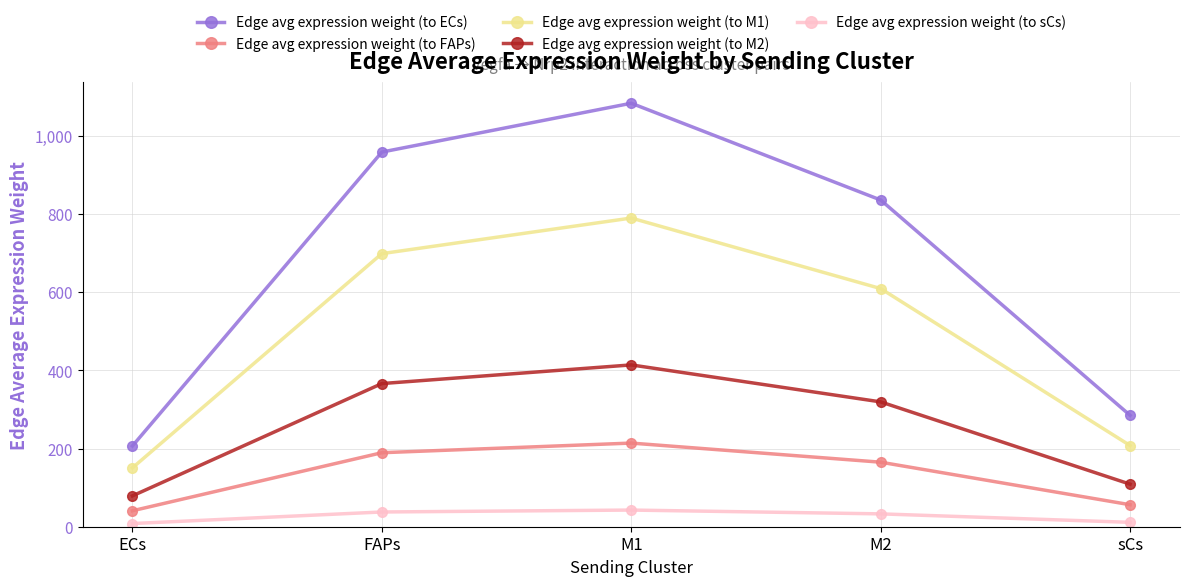

What is the label of the 3rd point from the right?

M1